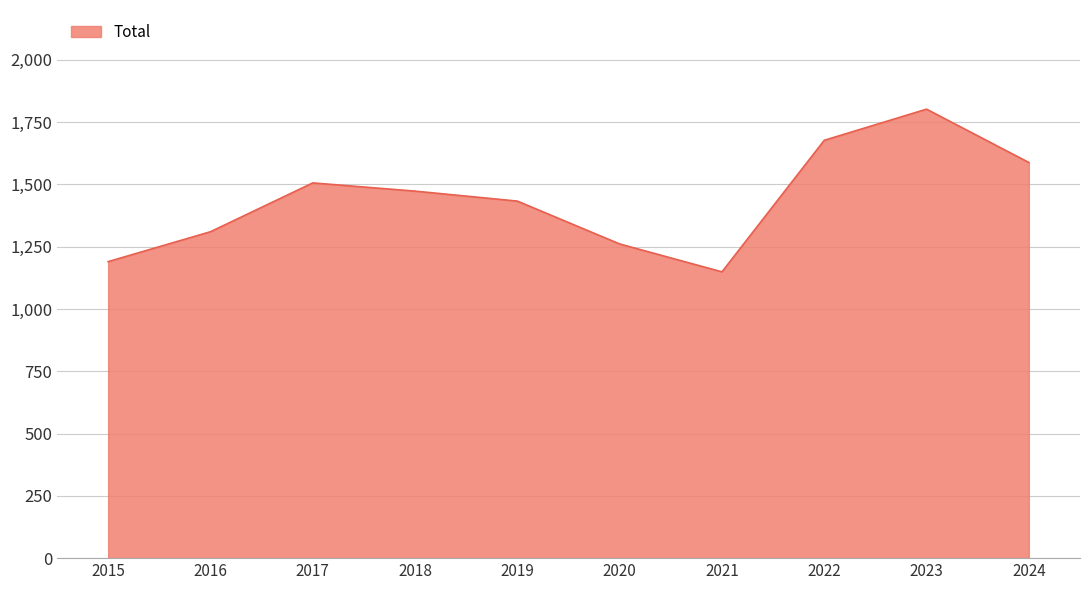

Which category has the highest value across all series?

2023